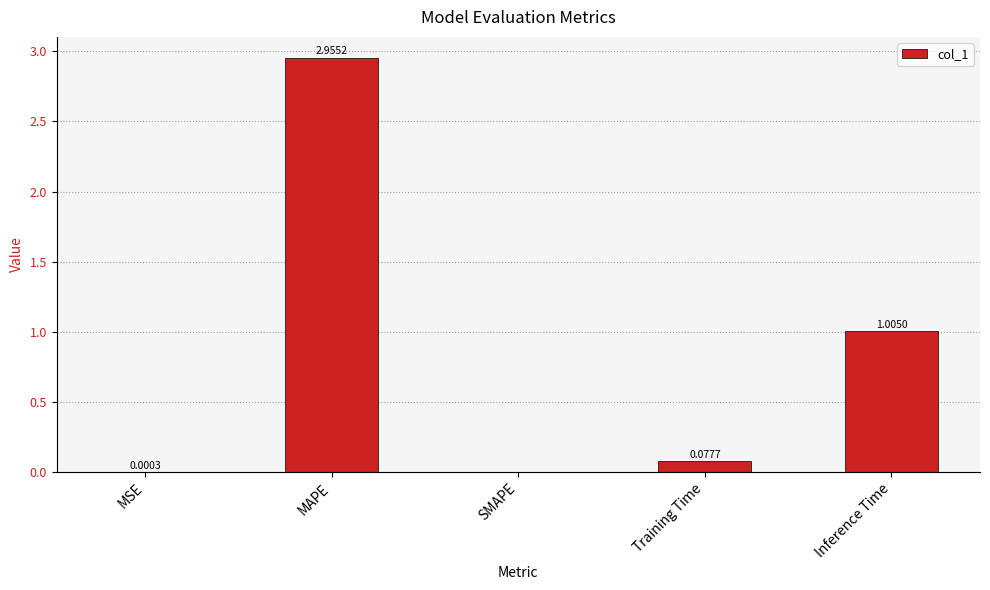

Between Training Time and MAPE, which is larger?

MAPE